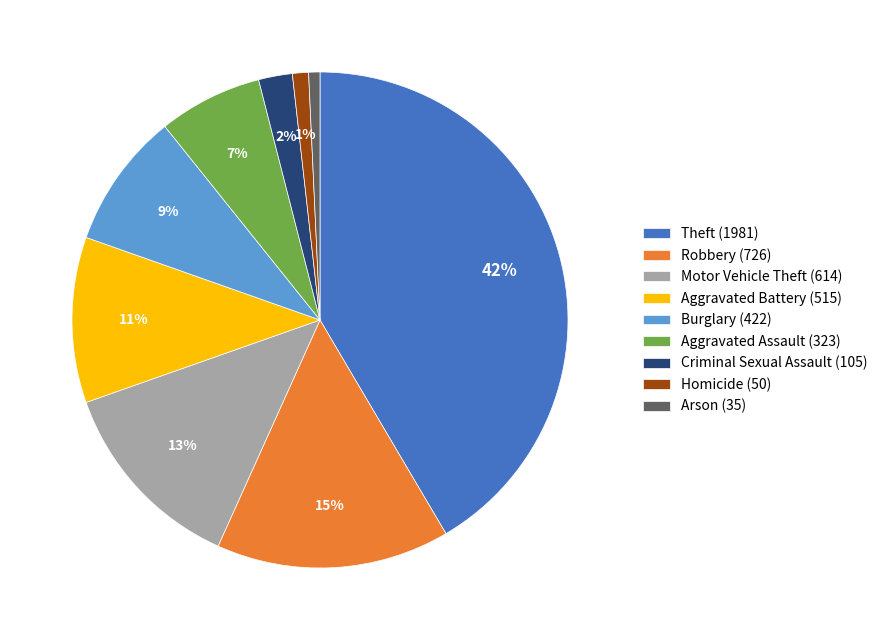

The Aggravated Battery (515) slice represents 21% of the pie. True or false?

False